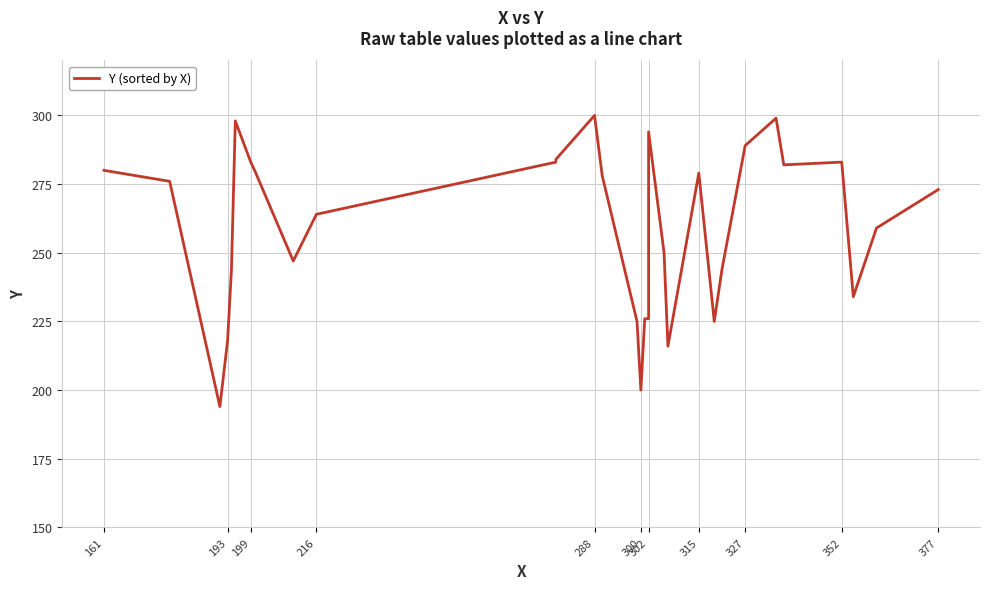

Read the value at 199, to the nearest 50.

300